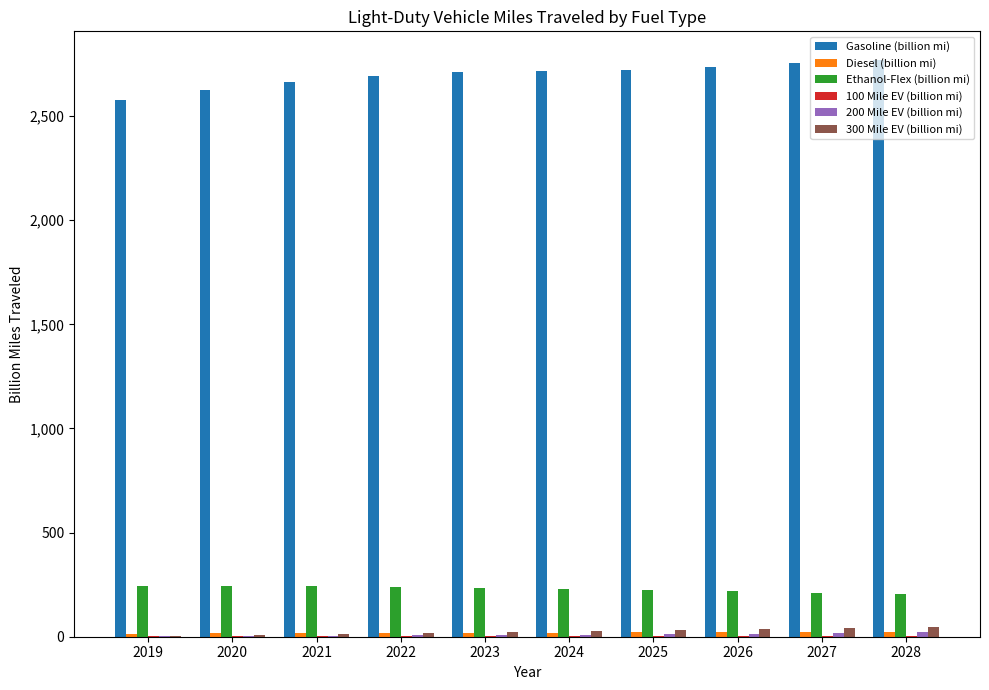

How many groups of bars are there?

10